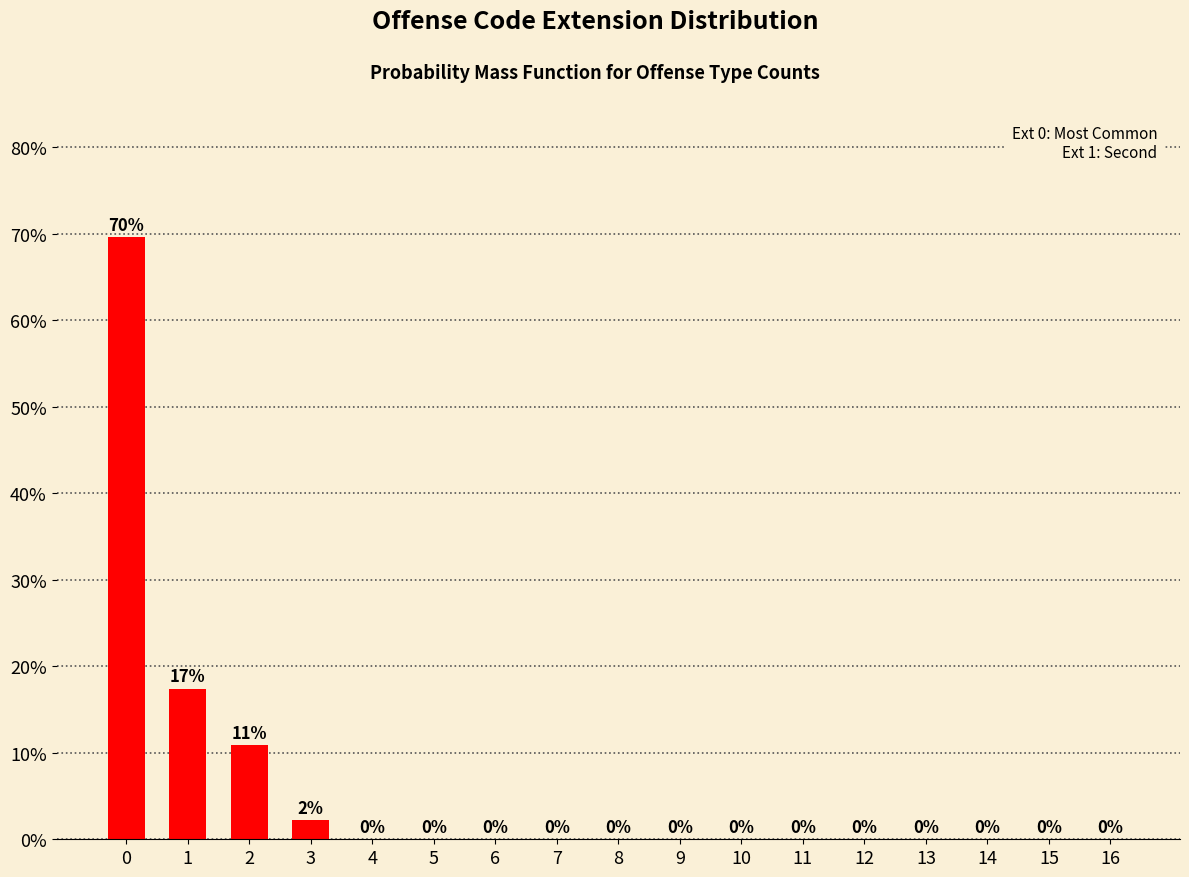

What is the greatest value displayed?

69.6